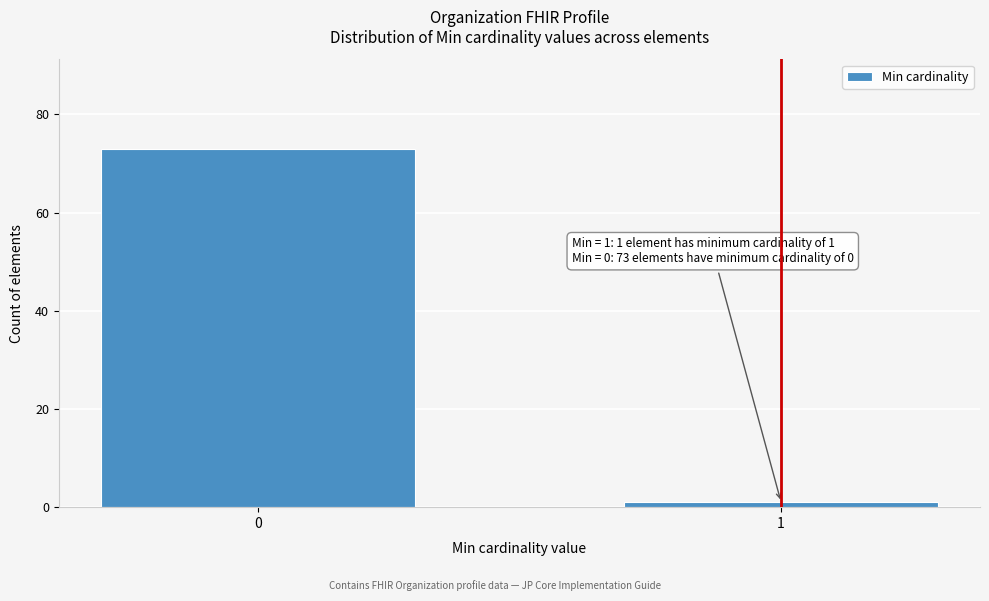

Reading left to right, list all the values displayed in this chart.

73	1